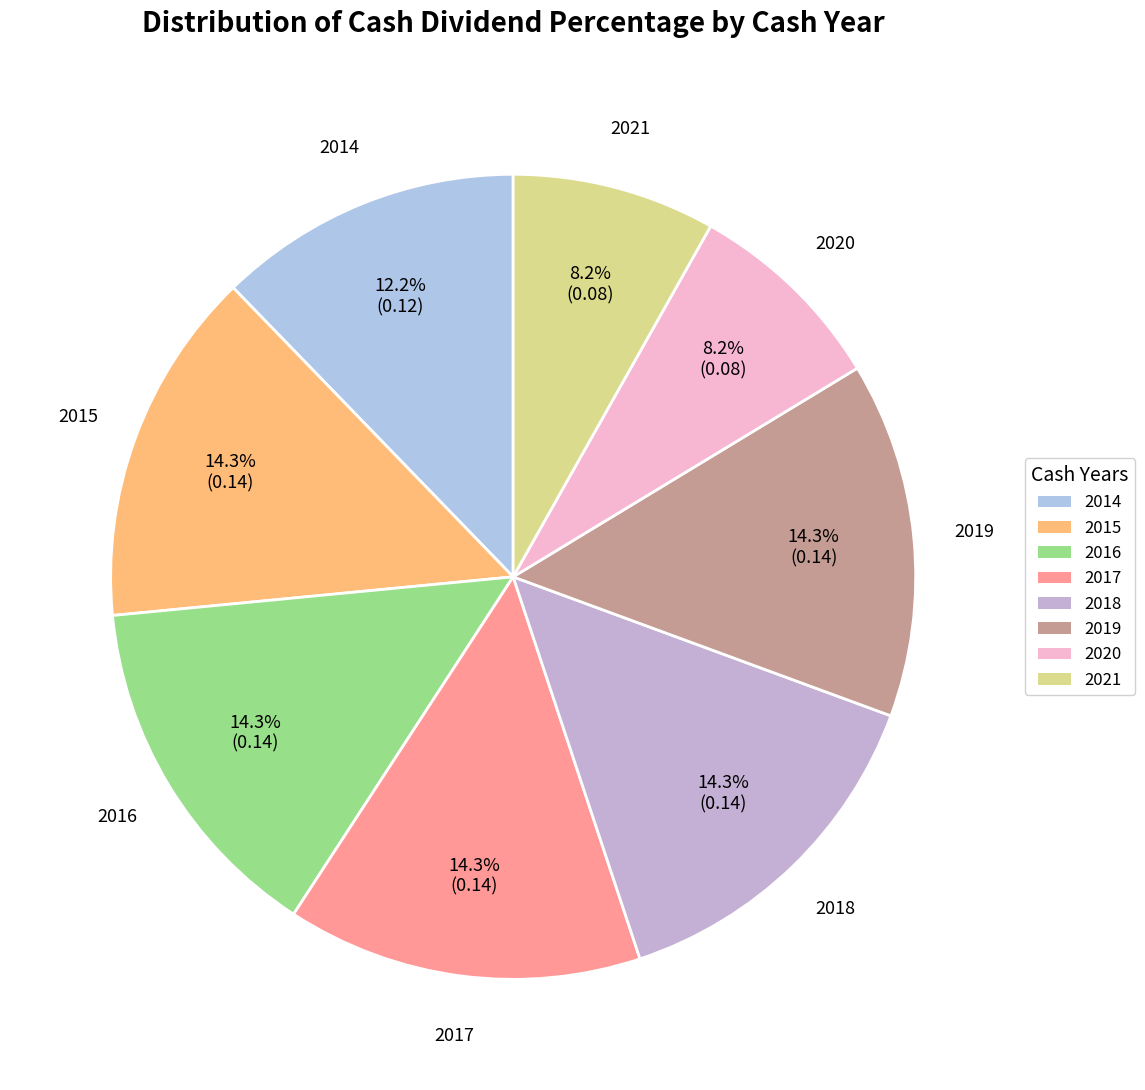

Is there a majority slice in this chart?

No